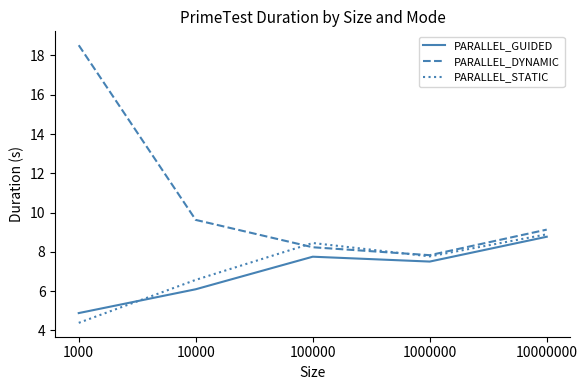

Reading left to right, what are all the values shown in this chart?

PARALLEL_GUIDED: 1000=4.9	10000=6.1	100000=7.8	1000000=7.5	10000000=8.8
PARALLEL_DYNAMIC: 1000=18.5	10000=9.6	100000=8.2	1000000=7.8	10000000=9.1
PARALLEL_STATIC: 1000=4.4	10000=6.6	100000=8.5	1000000=7.8	10000000=8.9